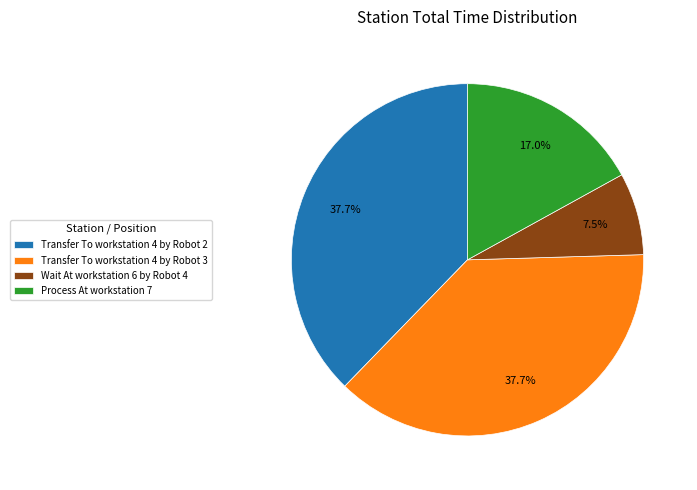

What percentage is the Process At workstation 7 slice, to the nearest percent?

17%